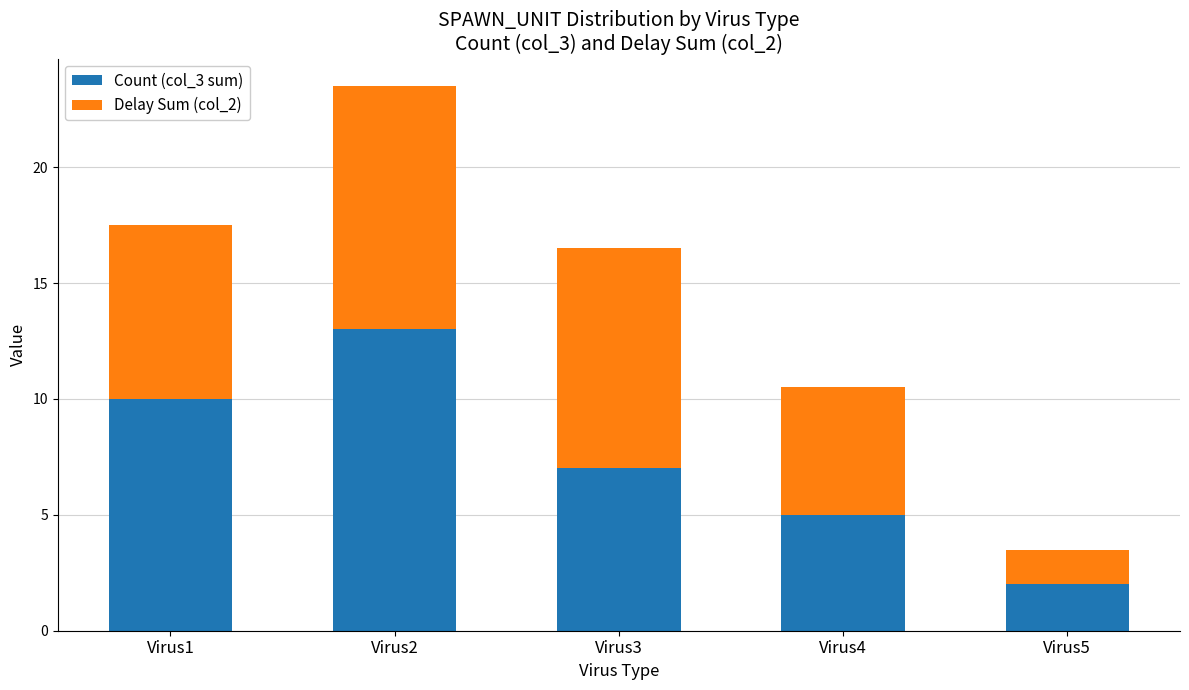

What is the difference between the Count (col_3 sum) values at Virus1 and Virus5?

8.0